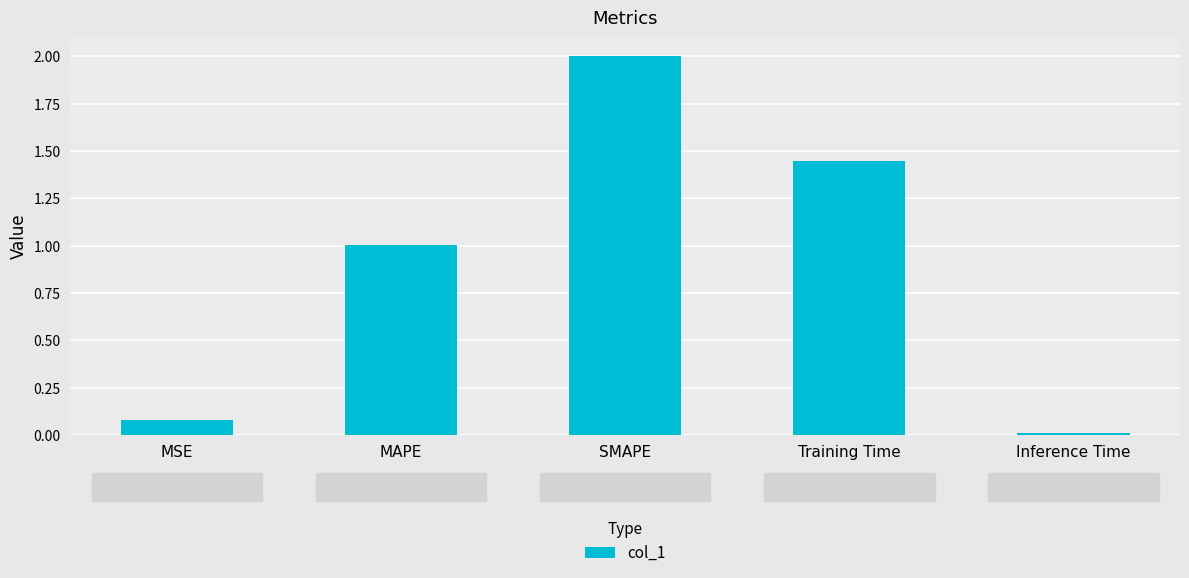

The value at SMAPE is 0.9. True or false?

False